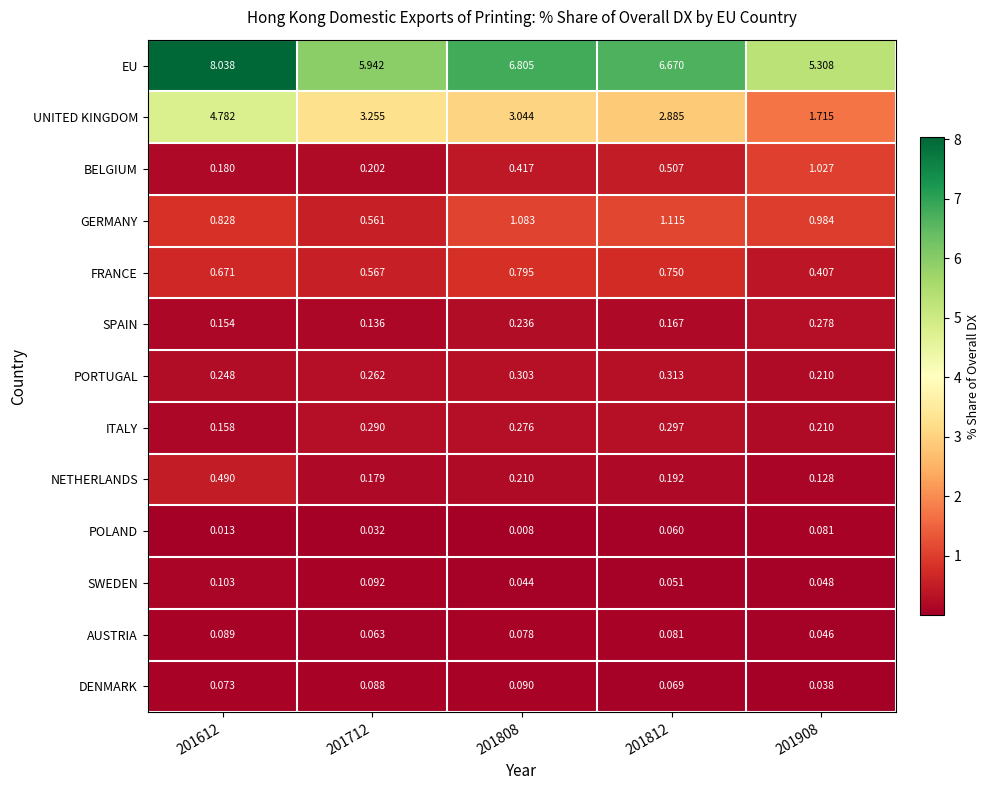

Which series has the largest range (max minus min)?

UNITED KINGDOM